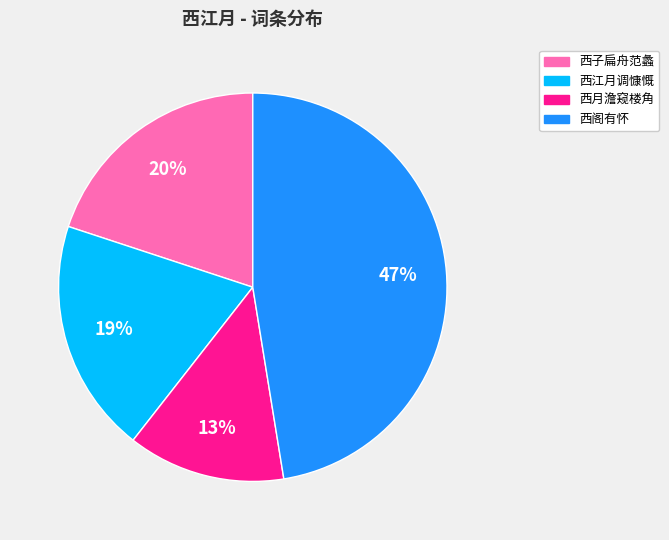

Is there a majority slice in this chart?

No